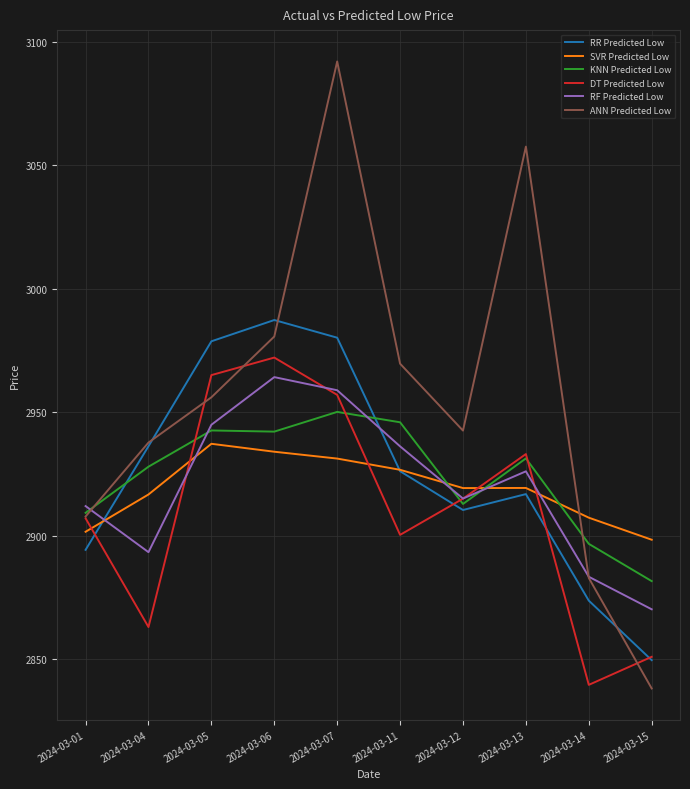

At how many categories does at least one series exceed 2886?

10